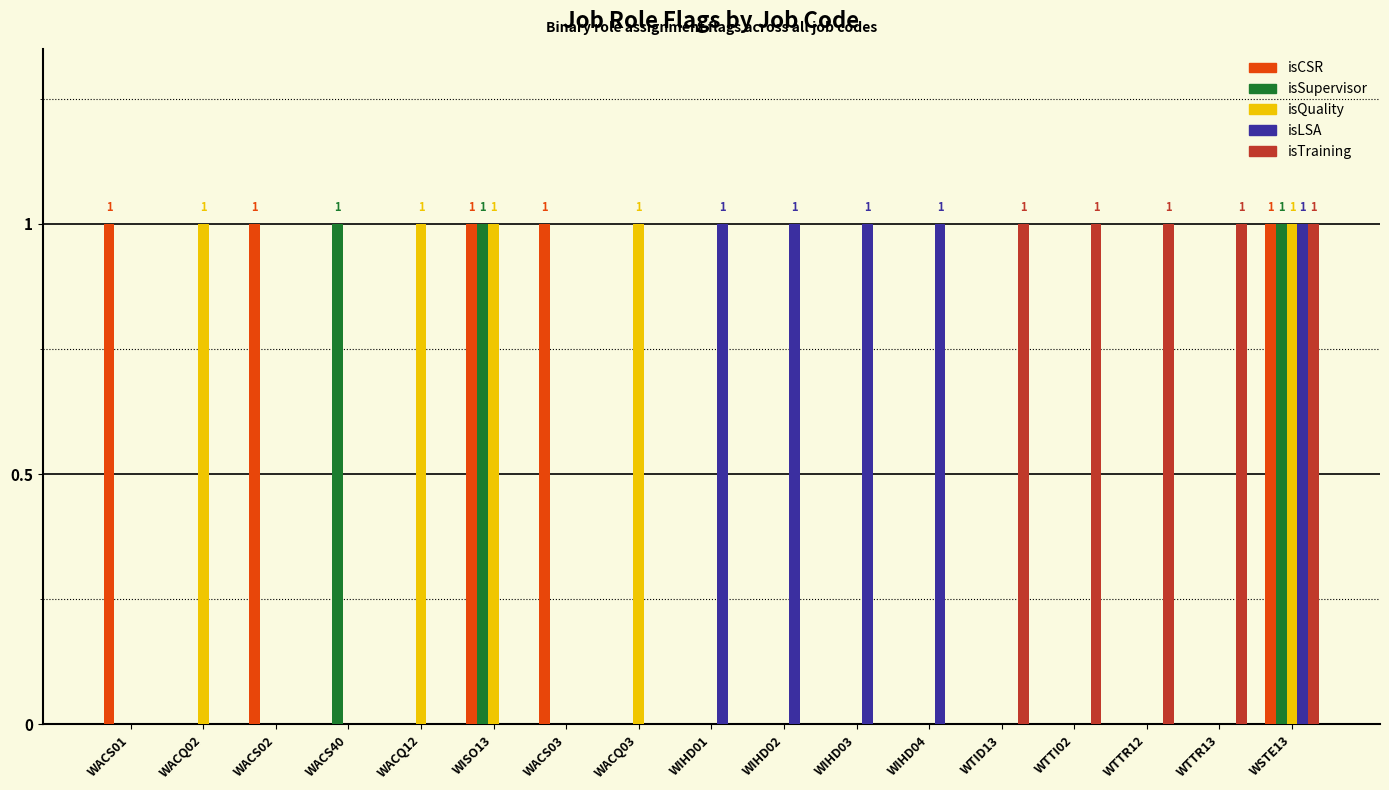

Reading left to right, transcribe all the data shown in this chart.

isCSR: 1	0	1	0	0	1	1	0	0	0	0	0	0	0	0	0	1
isSupervisor: 0	0	0	1	0	1	0	0	0	0	0	0	0	0	0	0	1
isQuality: 0	1	0	0	1	1	0	1	0	0	0	0	0	0	0	0	1
isLSA: 0	0	0	0	0	0	0	0	1	1	1	1	0	0	0	0	1
isTraining: 0	0	0	0	0	0	0	0	0	0	0	0	1	1	1	1	1